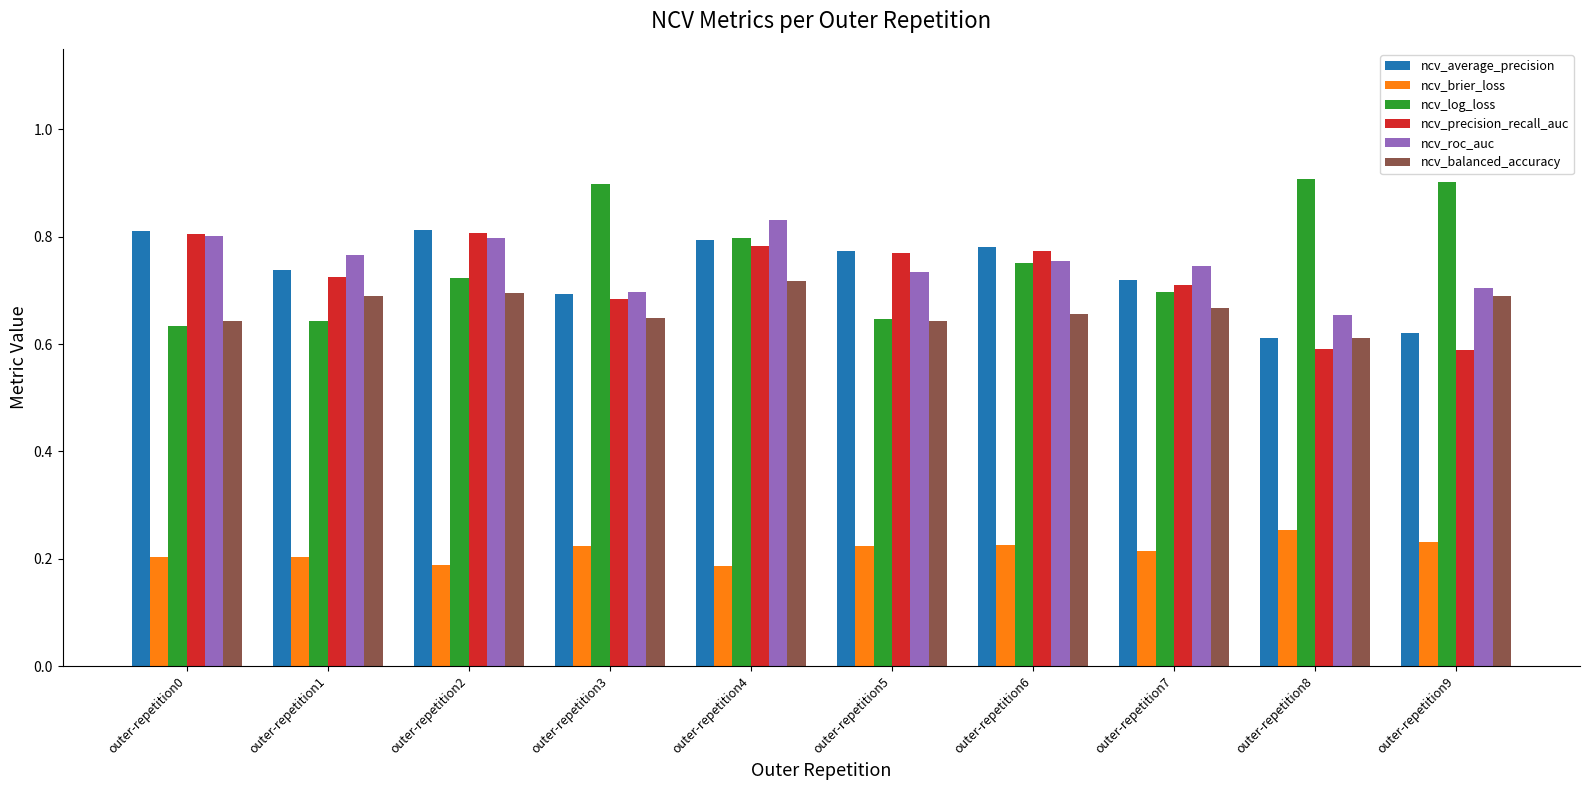

What is the difference between the ncv_balanced_accuracy values at outer-repetition5 and outer-repetition2?

0.1